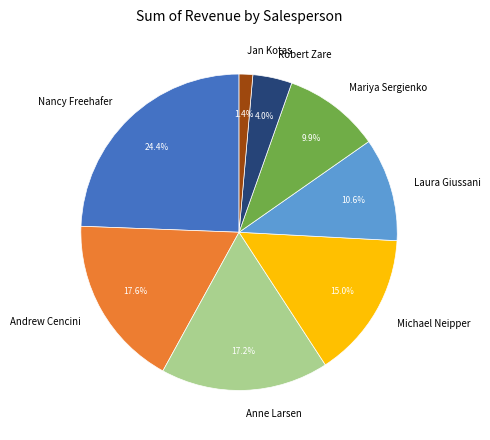

Which slice is the largest?

Nancy Freehafer